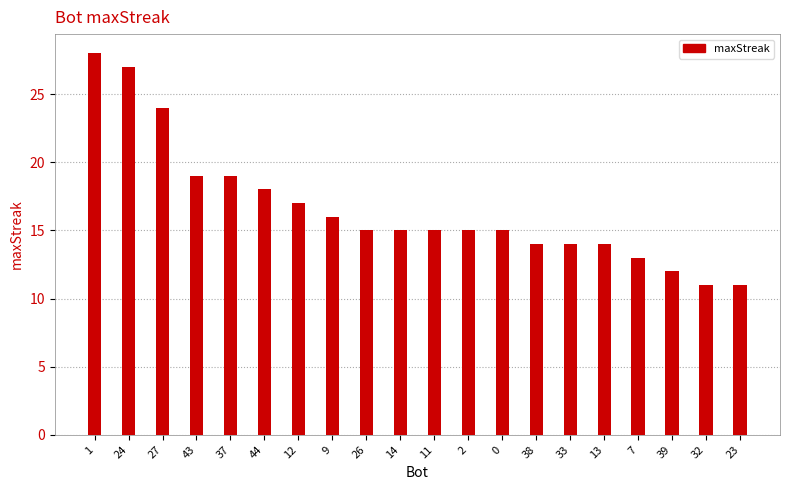

What is the average value?

17